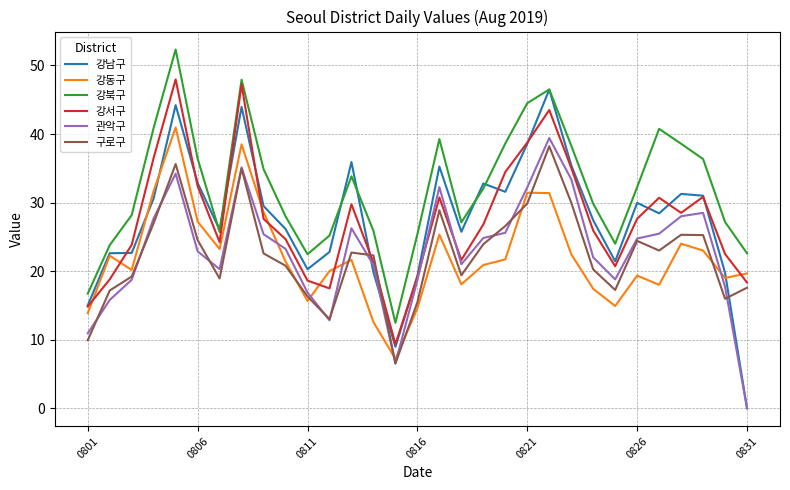

Which series has the largest total across all categories?

강북구